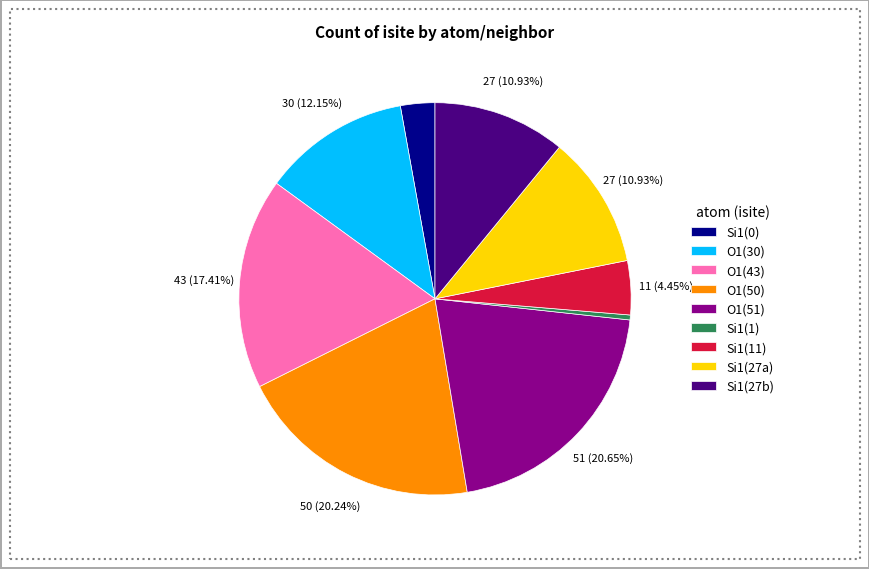

Does any single category account for the majority?

No